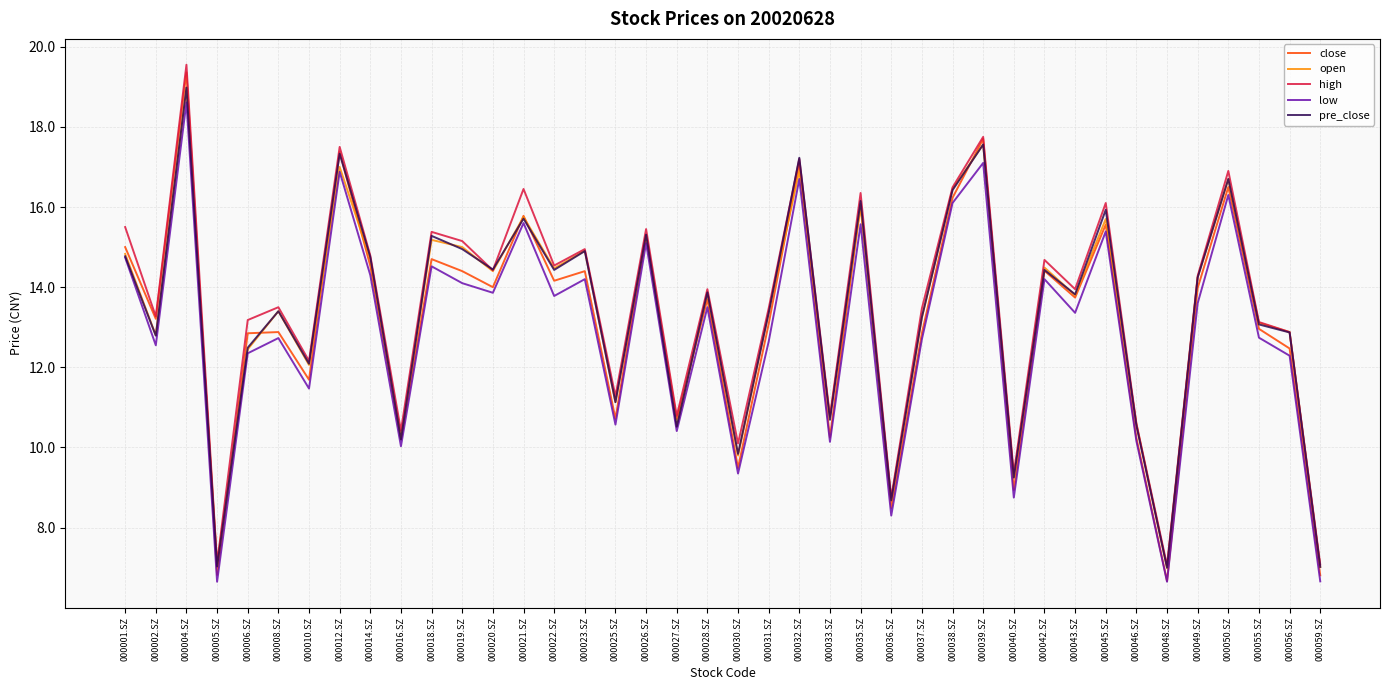

Is the value of open at 000038.SZ greater than the value of low at 000040.SZ?

Yes